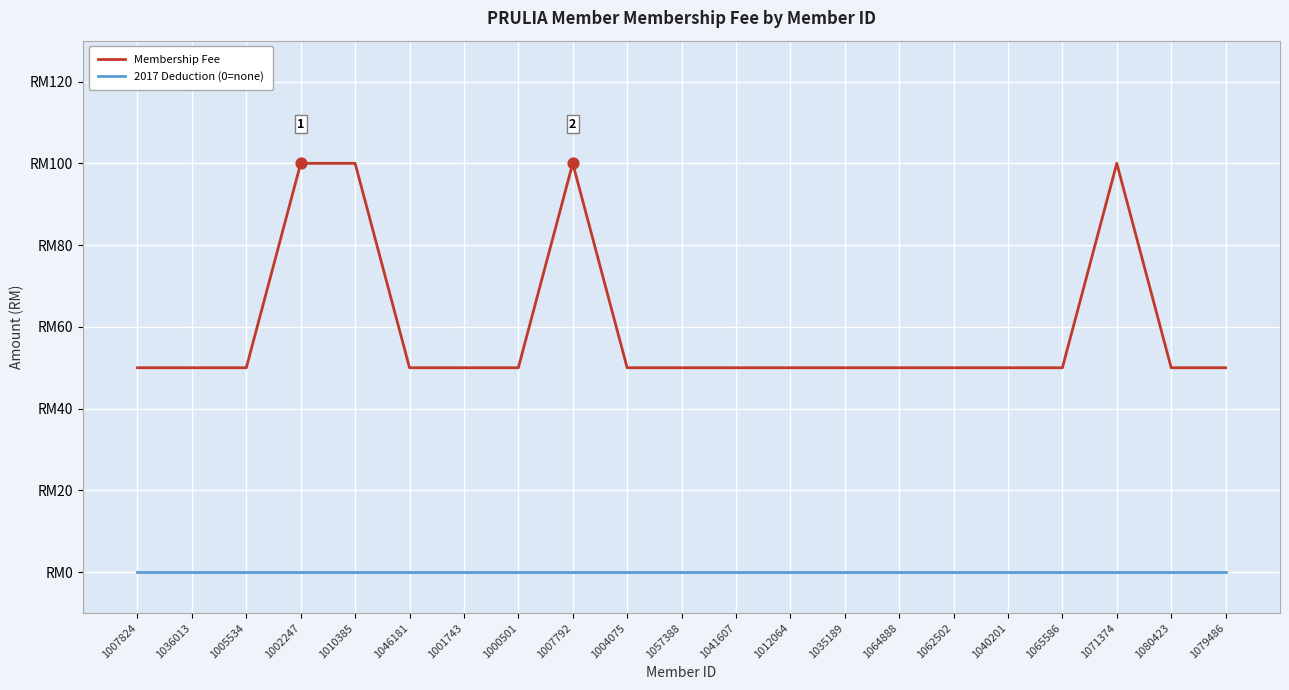

At which category is the sum across all series the highest?

1002247